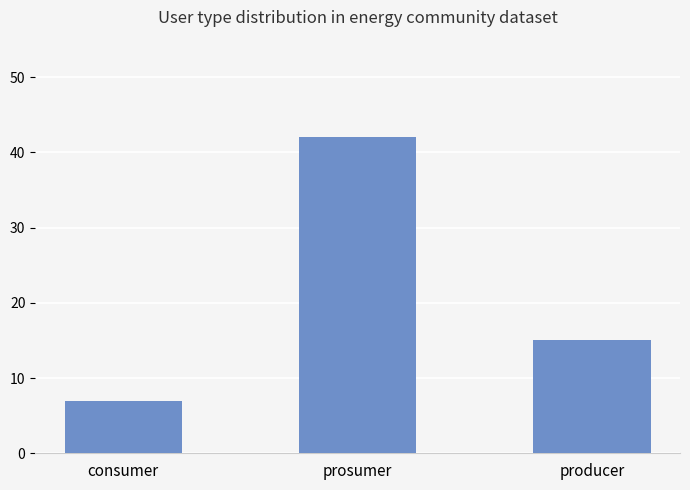

Reading right to left, transcribe all the data shown in this chart.

producer=15	prosumer=42	consumer=7